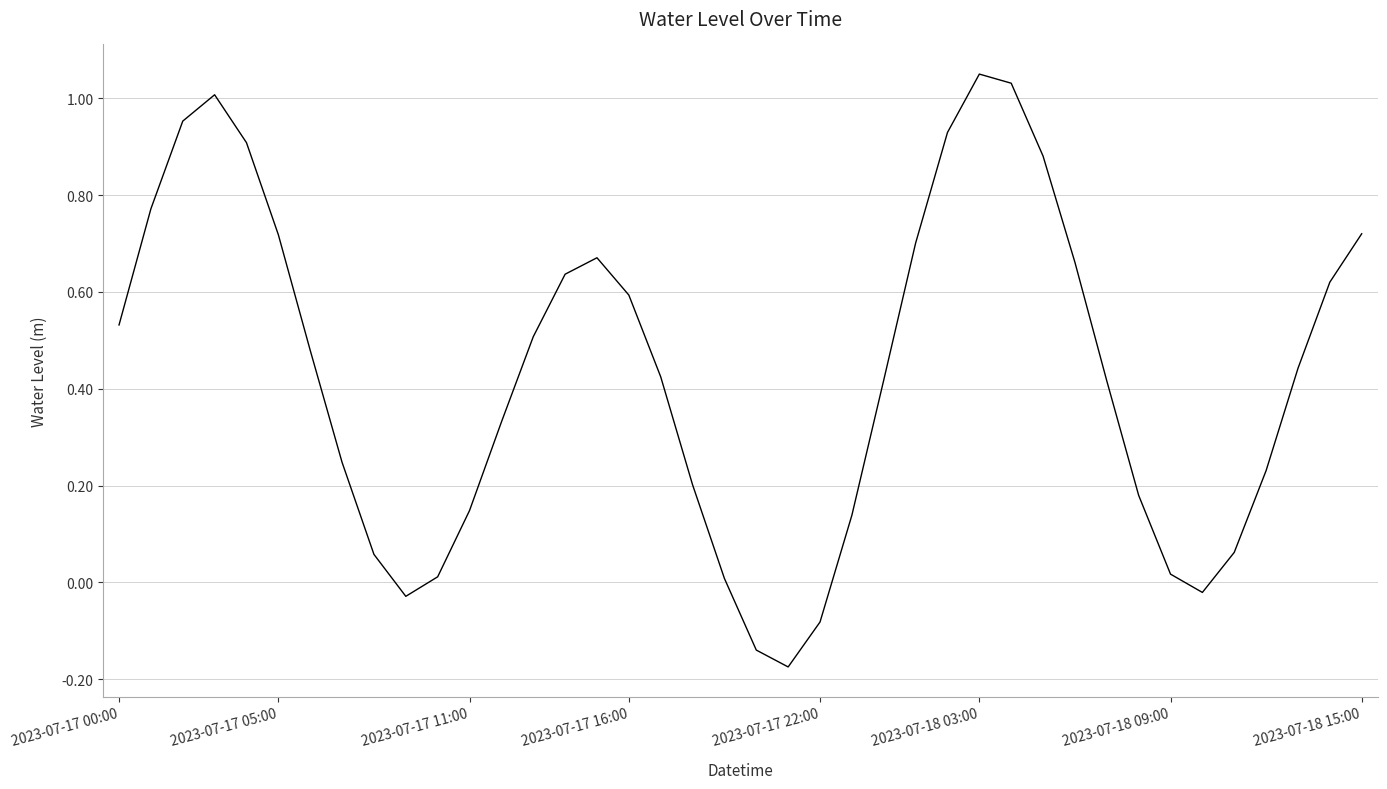

What is the difference between the maximum and minimum values?

1.2